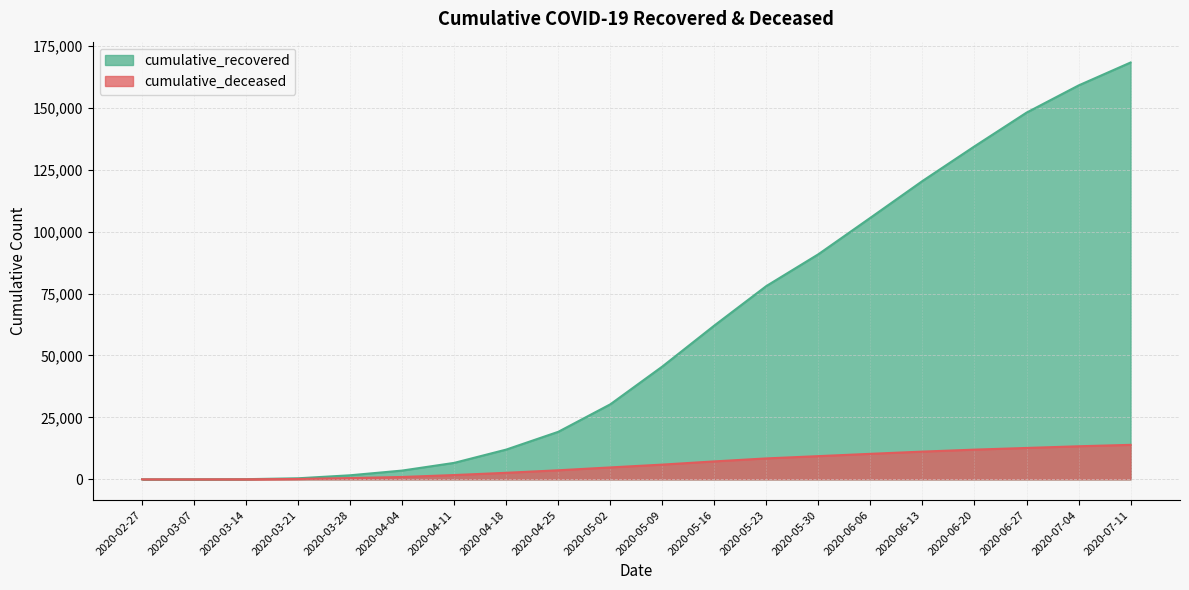

At how many categories does at least one series exceed 139656?

3